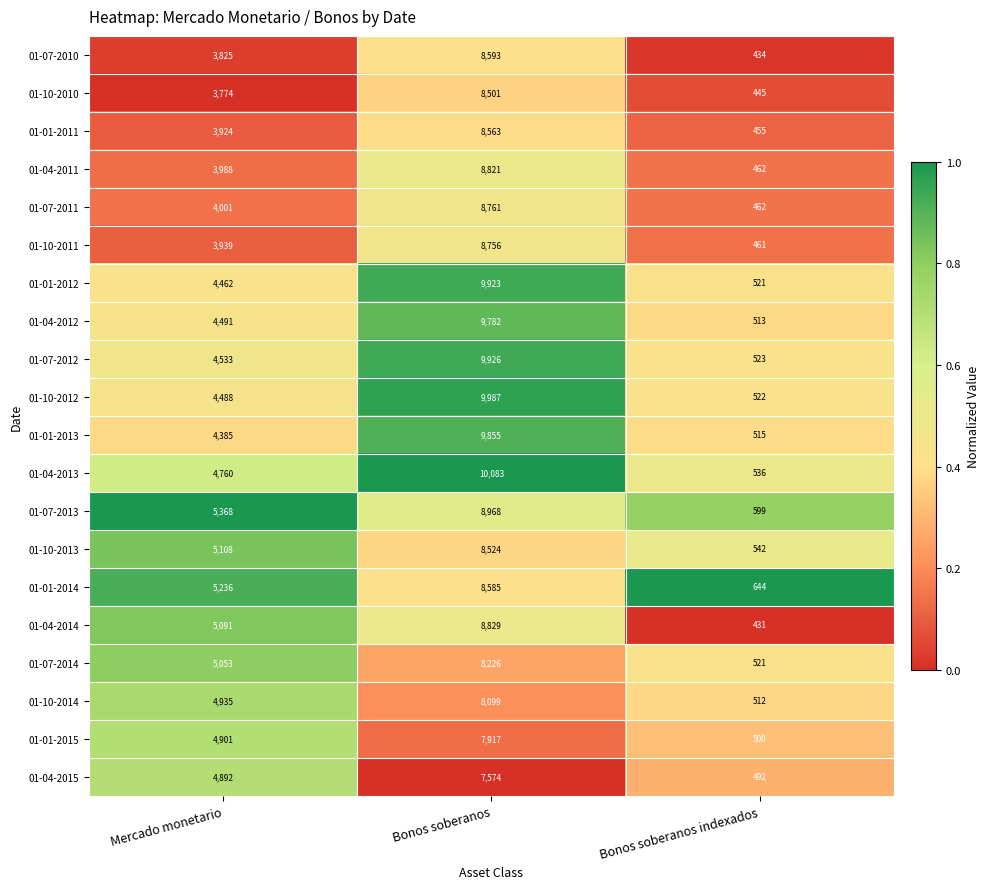

At which label is 01-07-2010 closest to 4513?

Mercado monetario